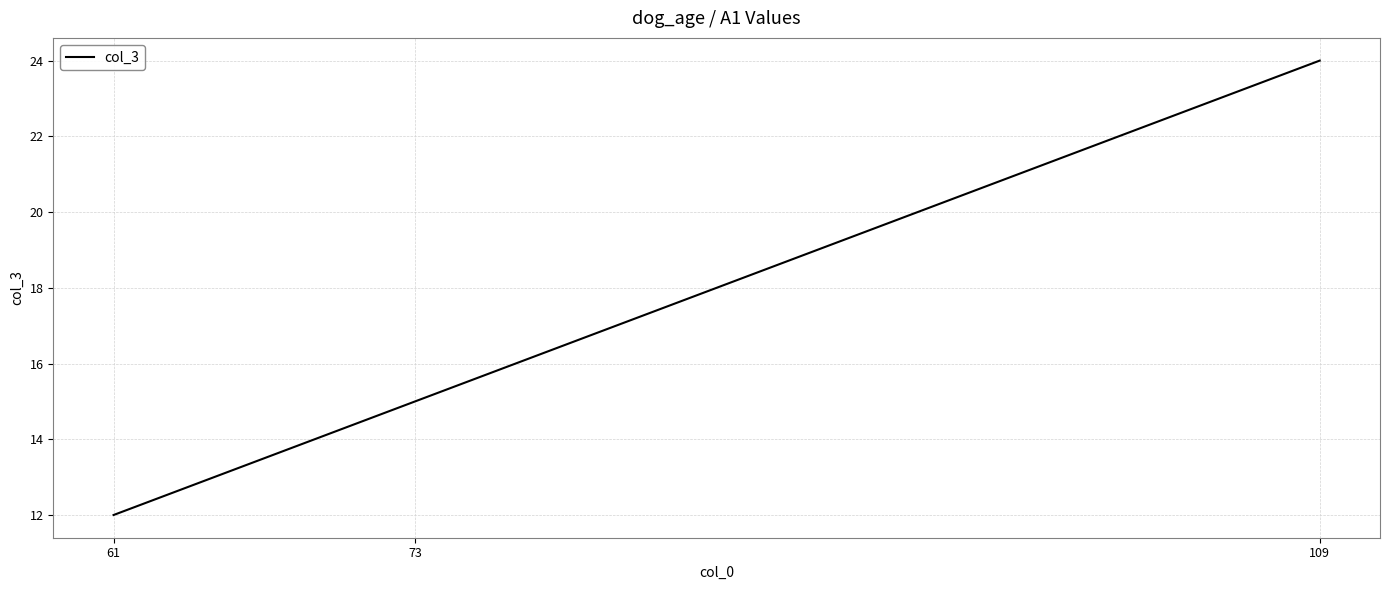

The chart shows a value of 4 at 61. True or false?

False